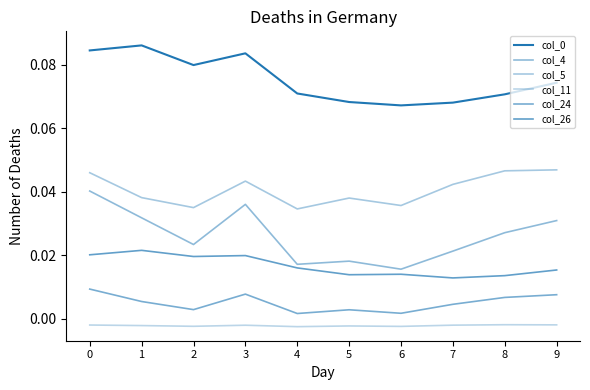

Which category has the highest value across all series?

1